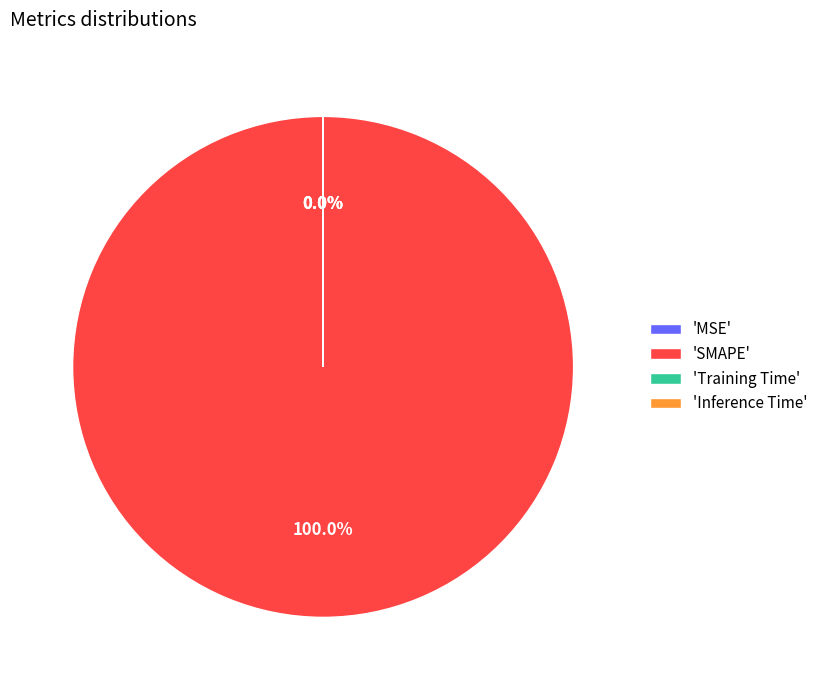

True or false: Inference Time accounts for 0% of the total.

True